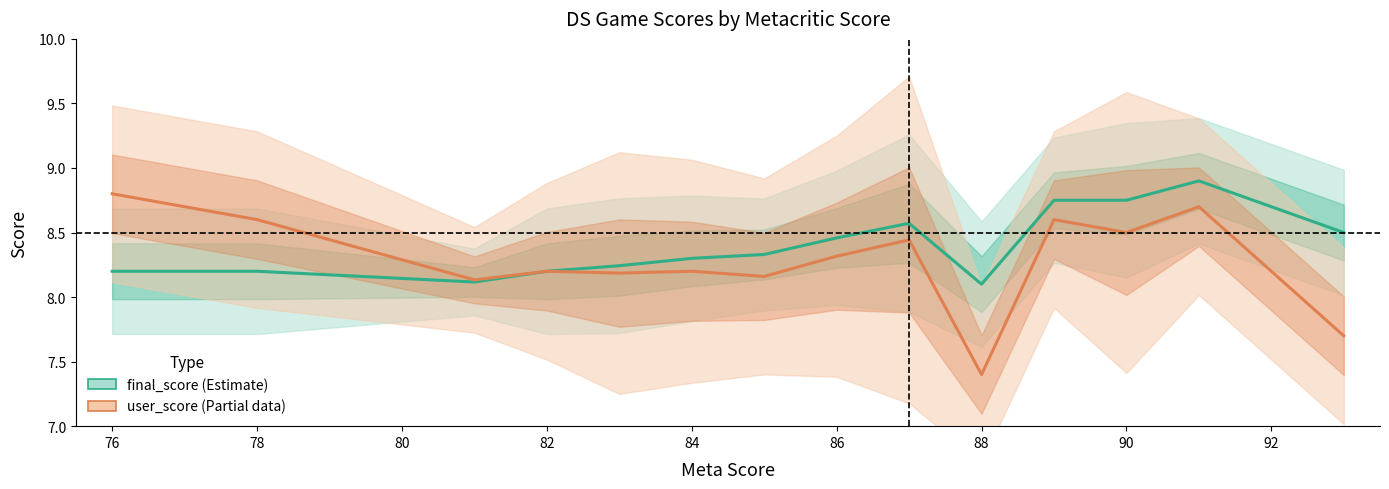

True or false: final_score and user_score cross at least once.

False